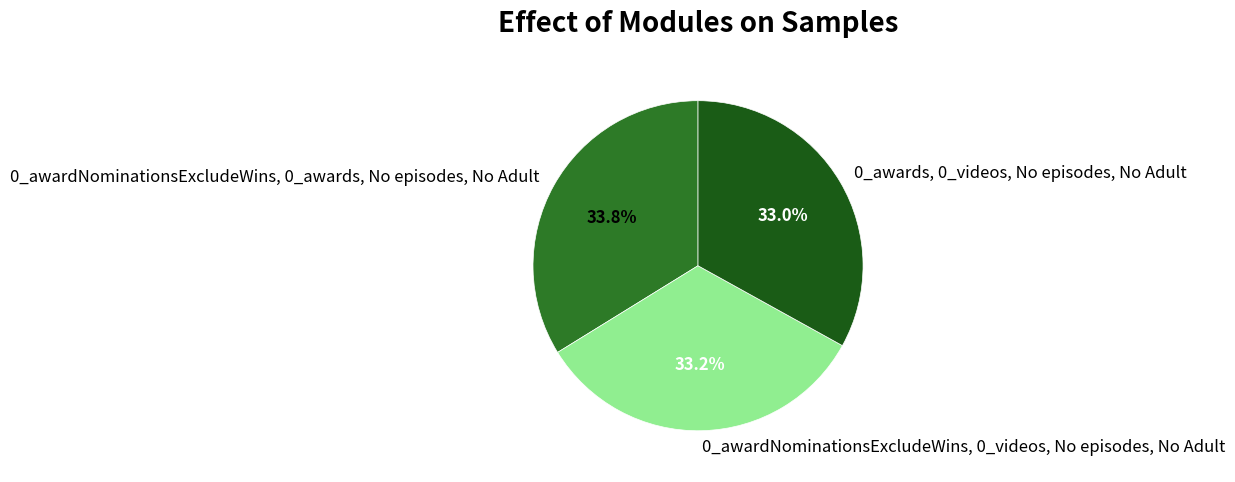

How much of the chart is everything except 0_awards, 0_videos, No episodes, No Adult?

67.0%